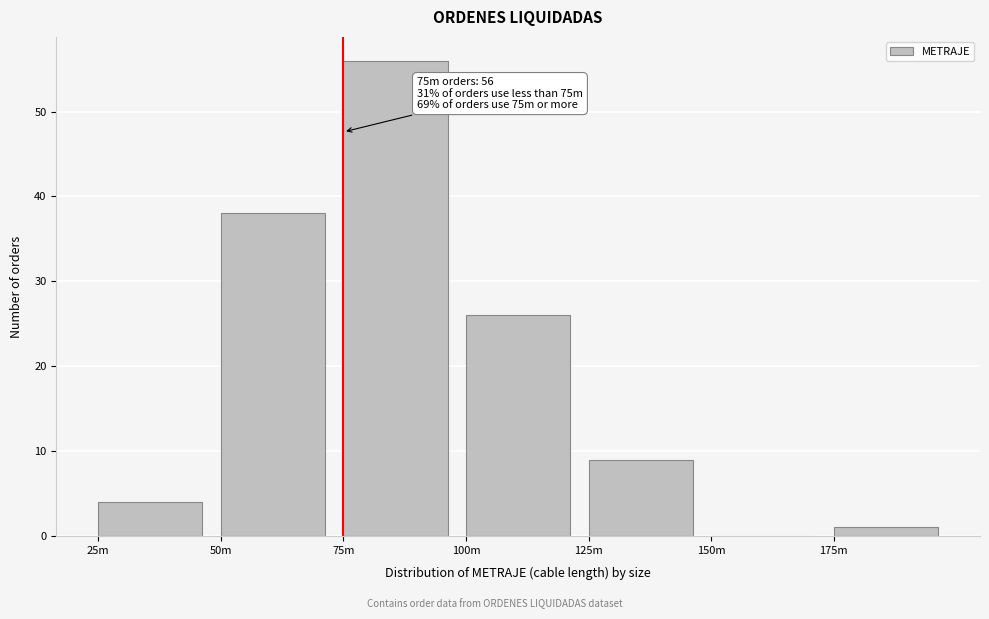

Reading left to right, list all the values displayed in this chart.

25m=4	50m=38	75m=56	100m=26	125m=9	150m=0	175m=1